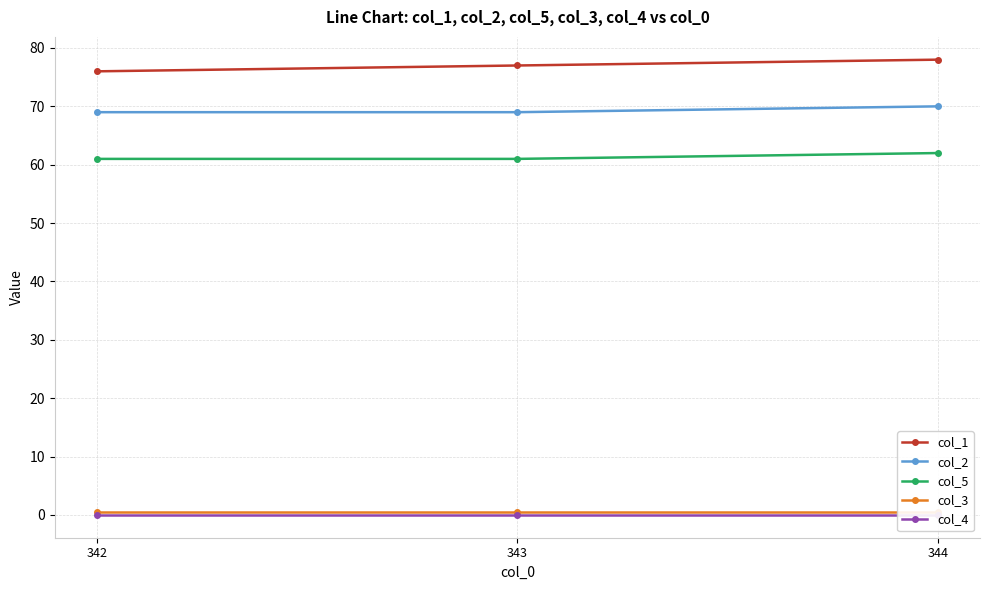

True or false: col_3 has a value of 0.3 at 342.

False